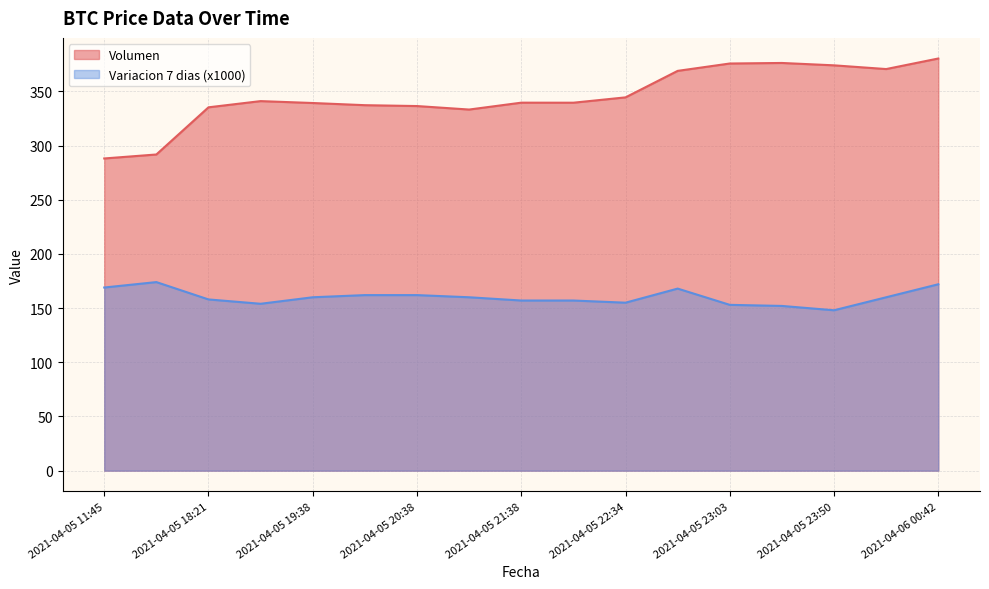

Reading left to right, extract all data points from this chart.

Volumen: 288.1	291.8	335.3	341.0	339.3	337.2	336.4	333.2	339.6	339.5	344.5	368.9	375.7	376.2	374.0	370.6	380.3
Variacion 7 dias: 169.0	174.0	158.0	154.0	160.0	162.0	162.0	160.0	157.0	157.0	155.0	168.0	153.0	152.0	148.0	160.0	172.0